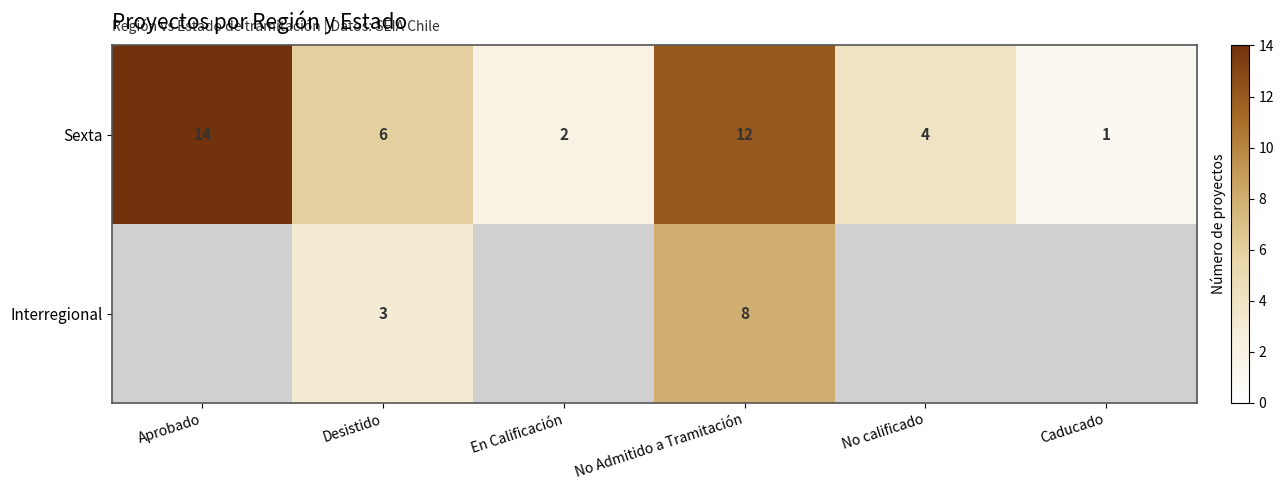

Rank the series at No Admitido a Tramitación from highest to lowest value.

Sexta, Interregional